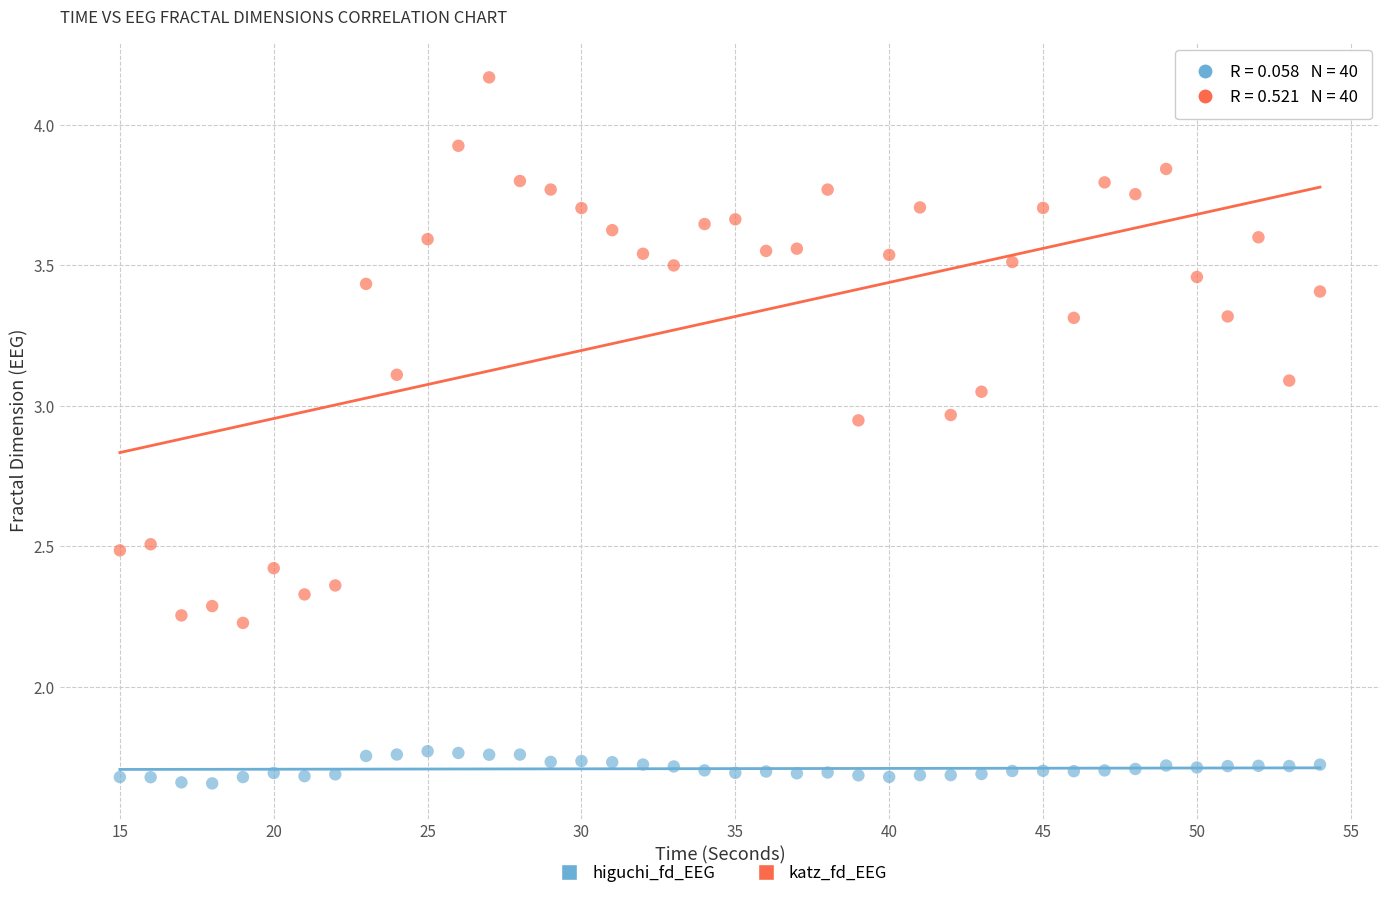

What is the X range (max minus min) for the scatter plot?

39.0